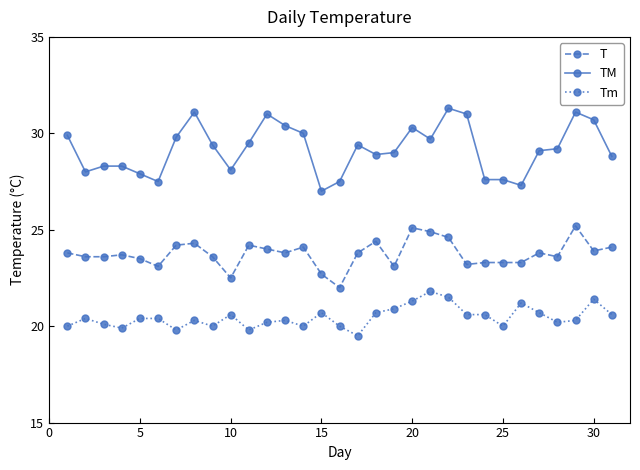

What is the minimum value for Tm?

19.5